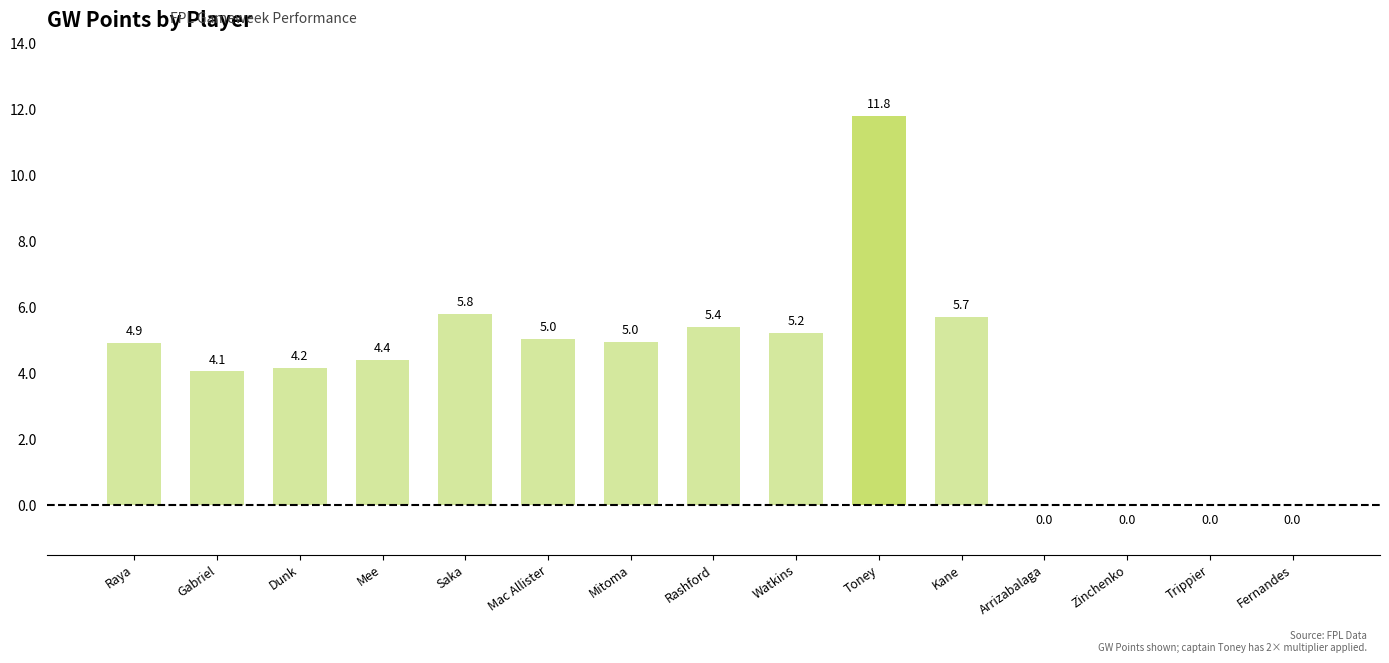

Where does the data first go above 4?

Raya